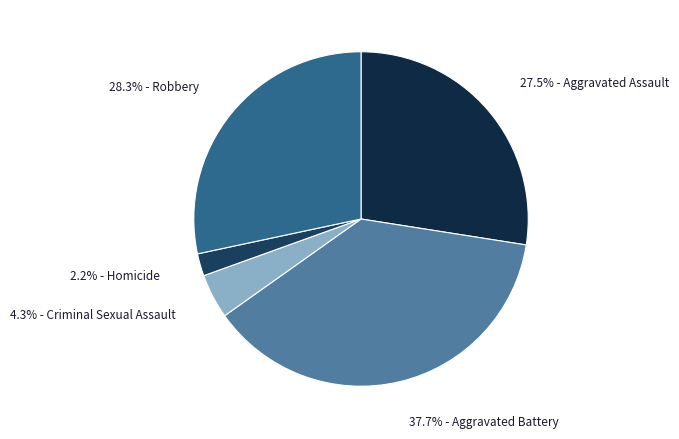

How many slices are in this pie chart?

5